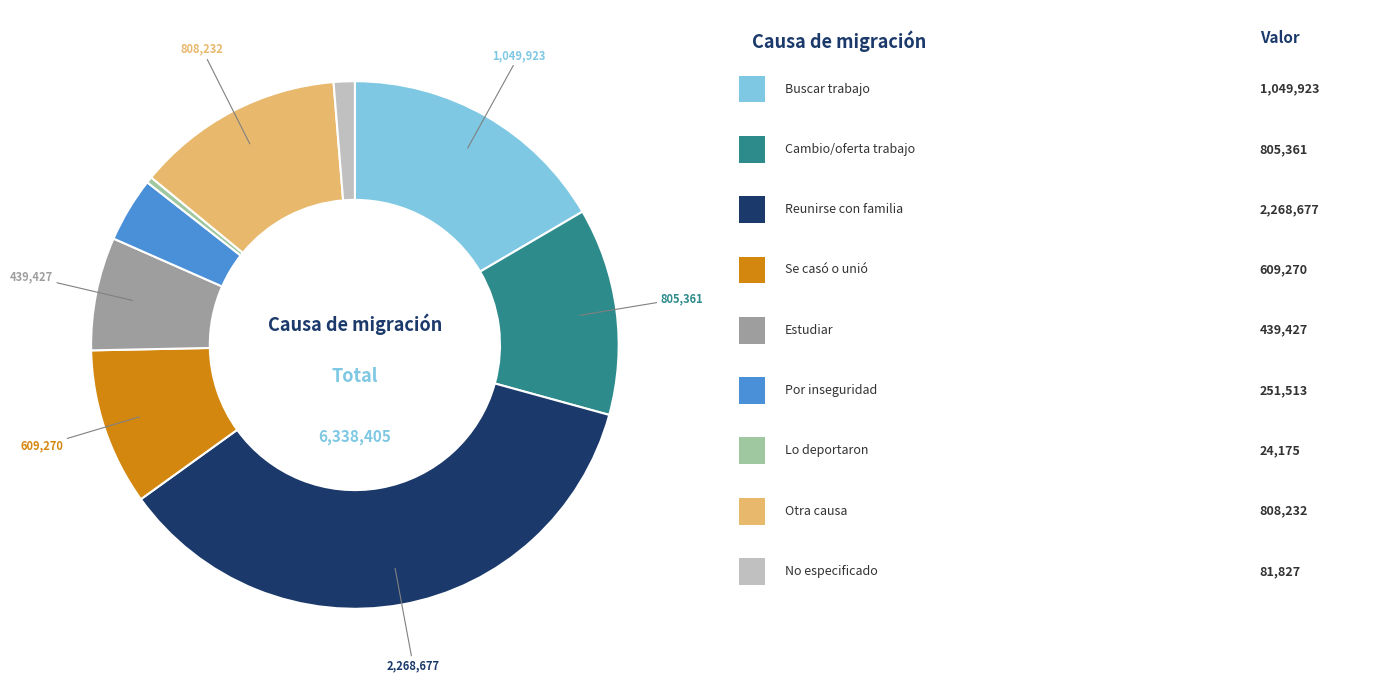

Does any single category account for the majority?

No